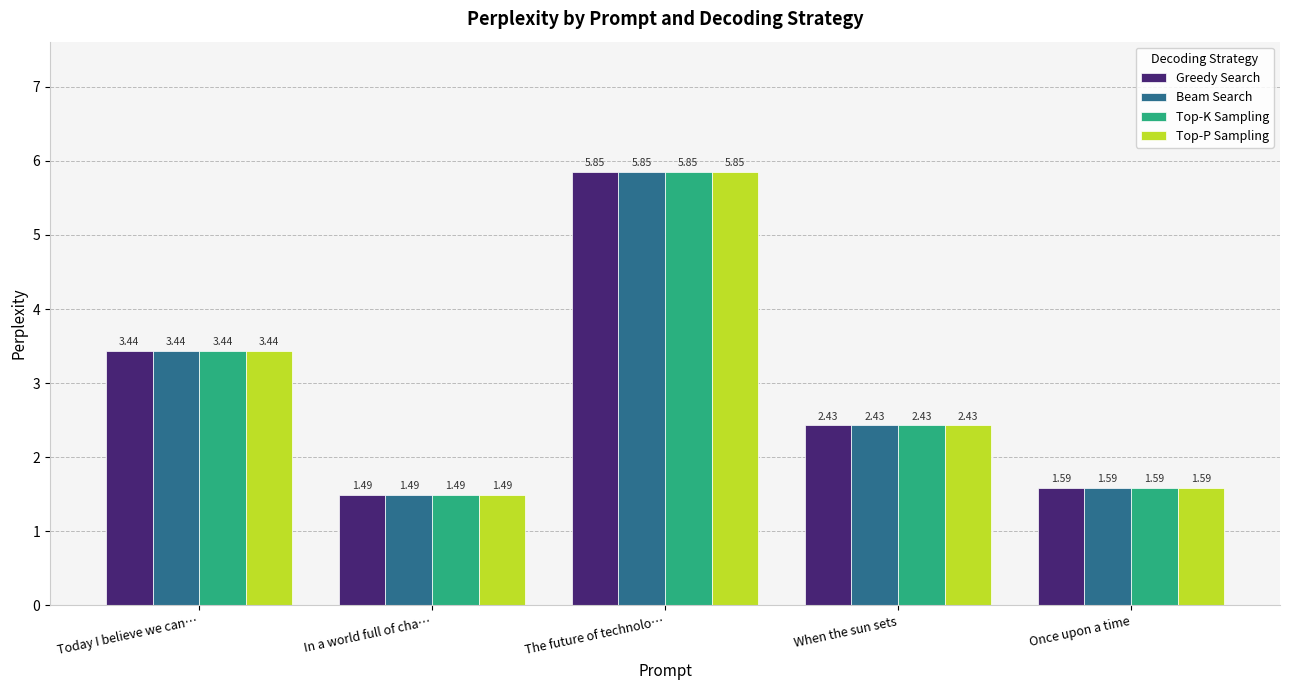

Is the value of Beam Search at Today I believe we can… greater than the value of Greedy Search at In a world full of cha…?

Yes